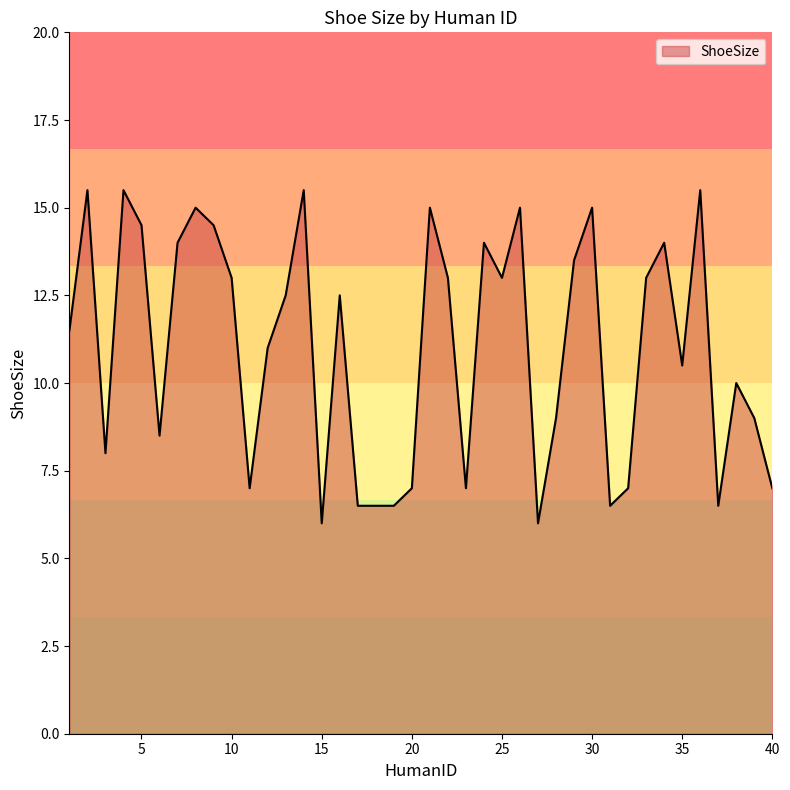

Count the number of data series in this chart.

1